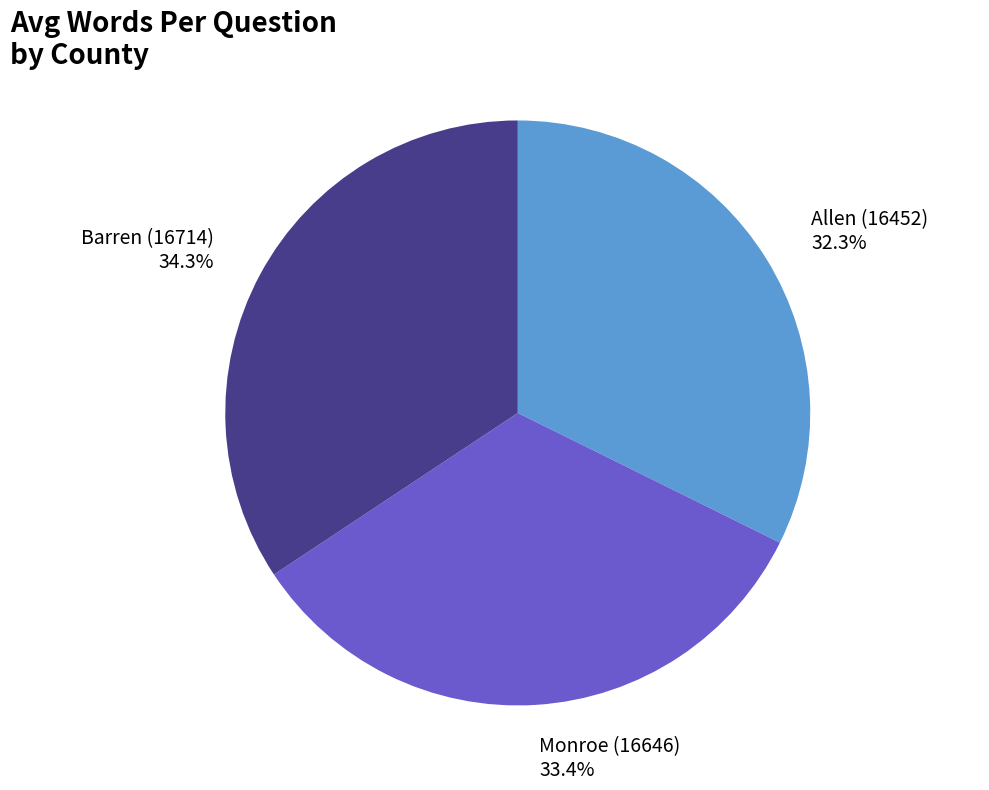

Which has a higher value, Allen (16452) or Barren (16714)?

Barren (16714)